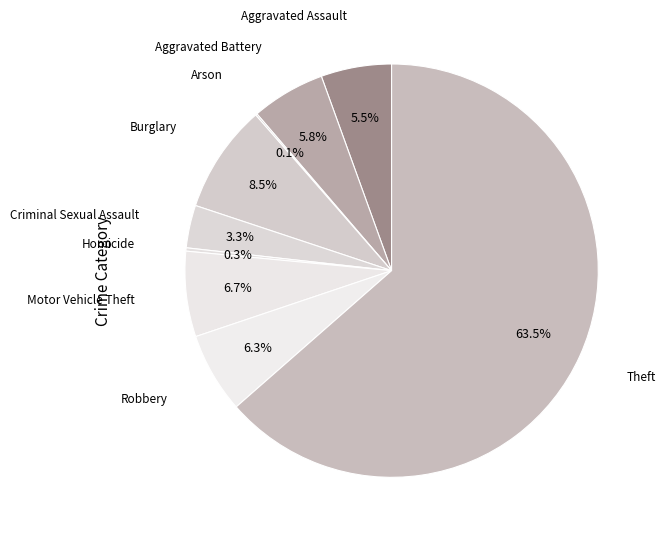

To the nearest percent, what is the difference between the Aggravated Assault and Theft slice percentages?

58%